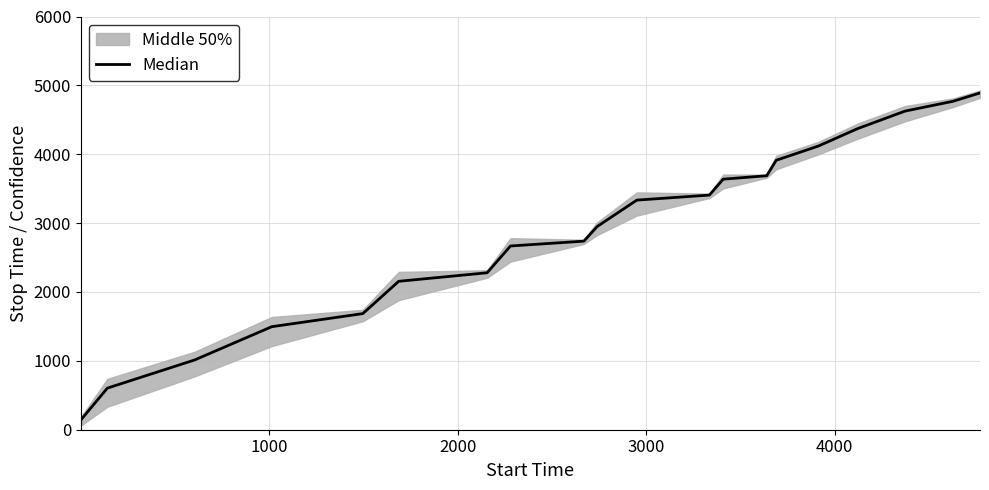

How many categories are shown in the chart?

20